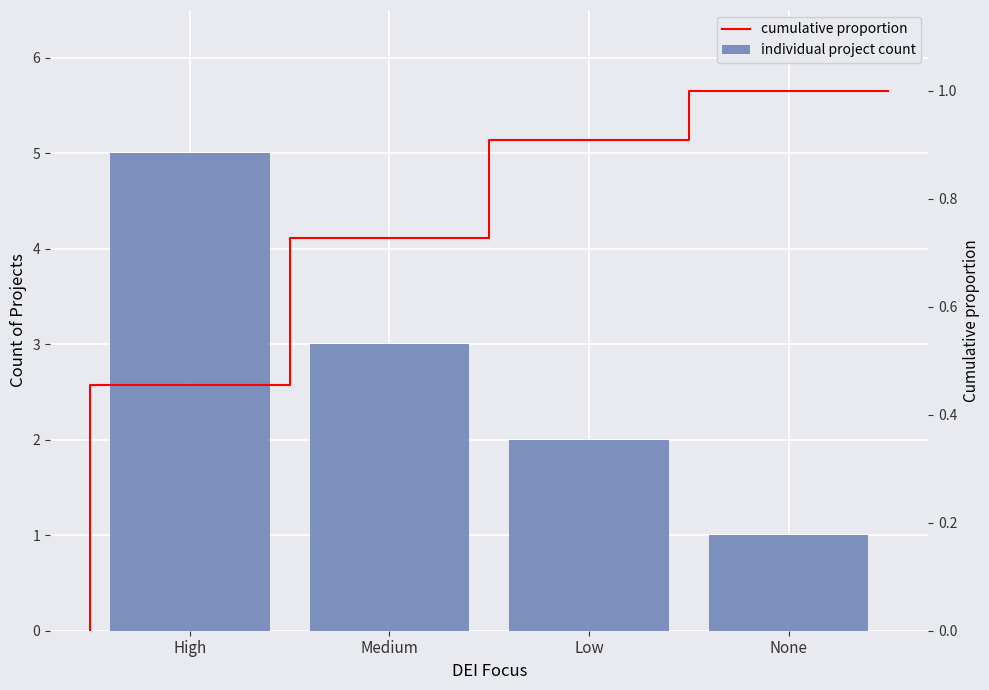

What is the label of the 2nd bar from the left?

Medium